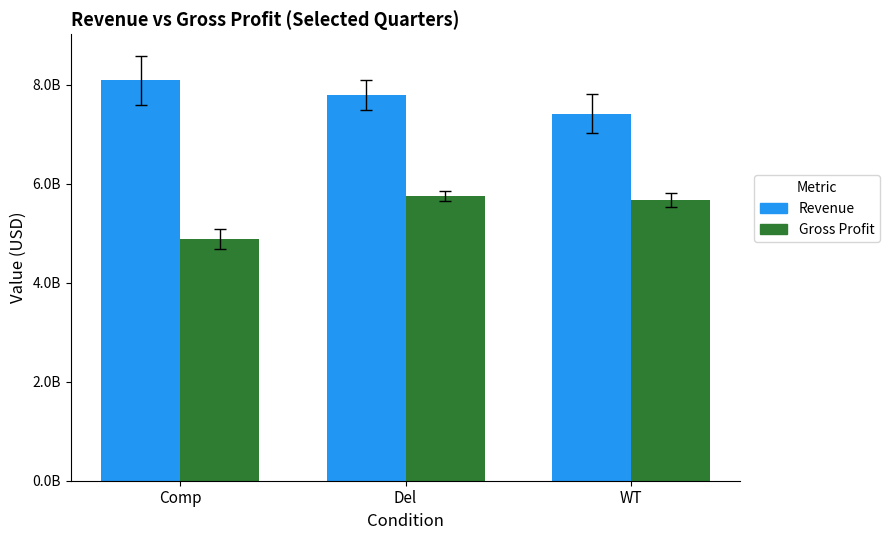

What is the highest value of the Revenue series?

8092000000